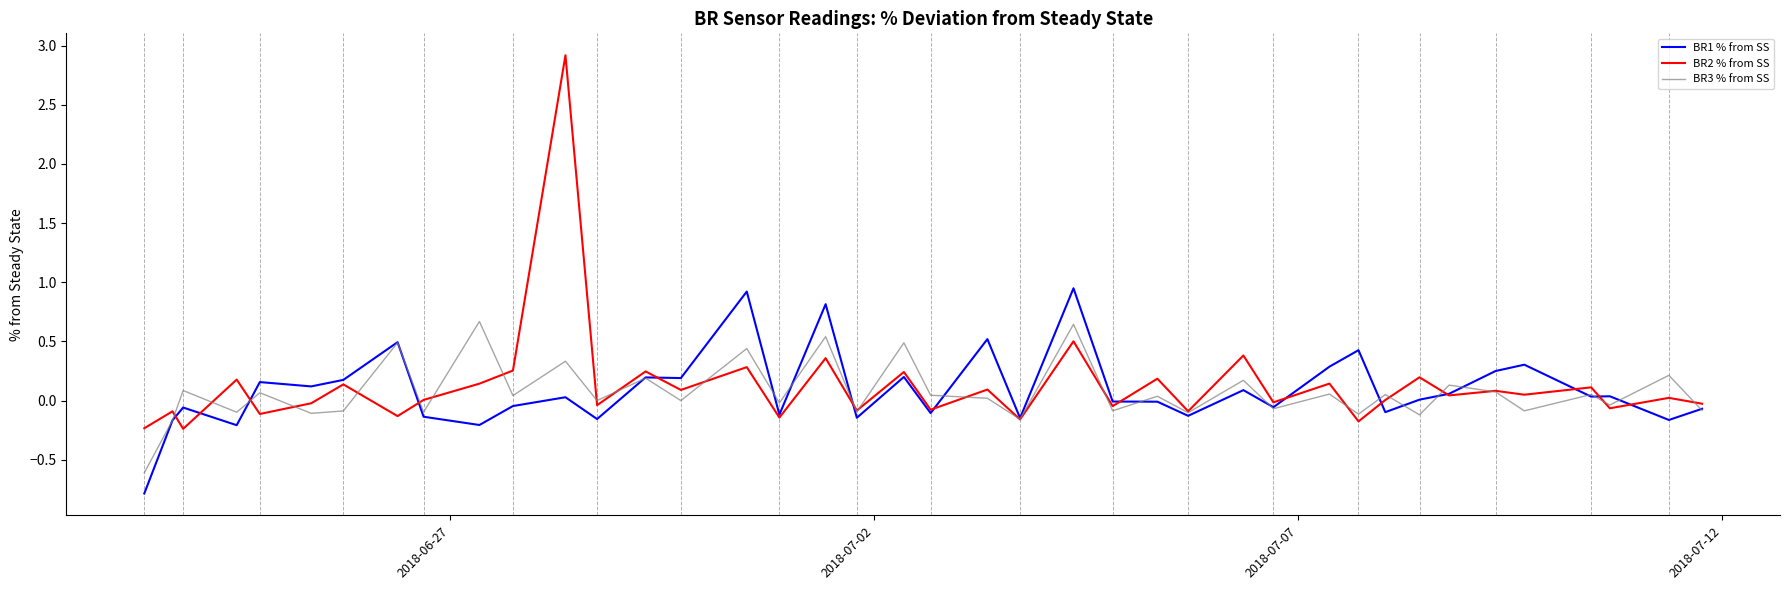

Does the chart have visible grid lines?

No